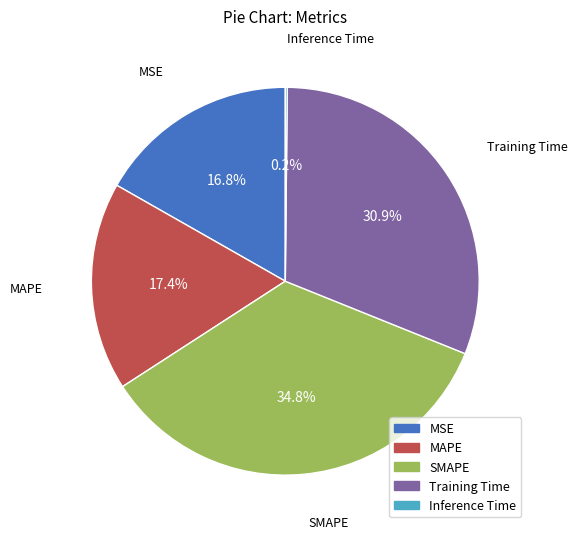

What is the largest slice in the pie chart?

SMAPE